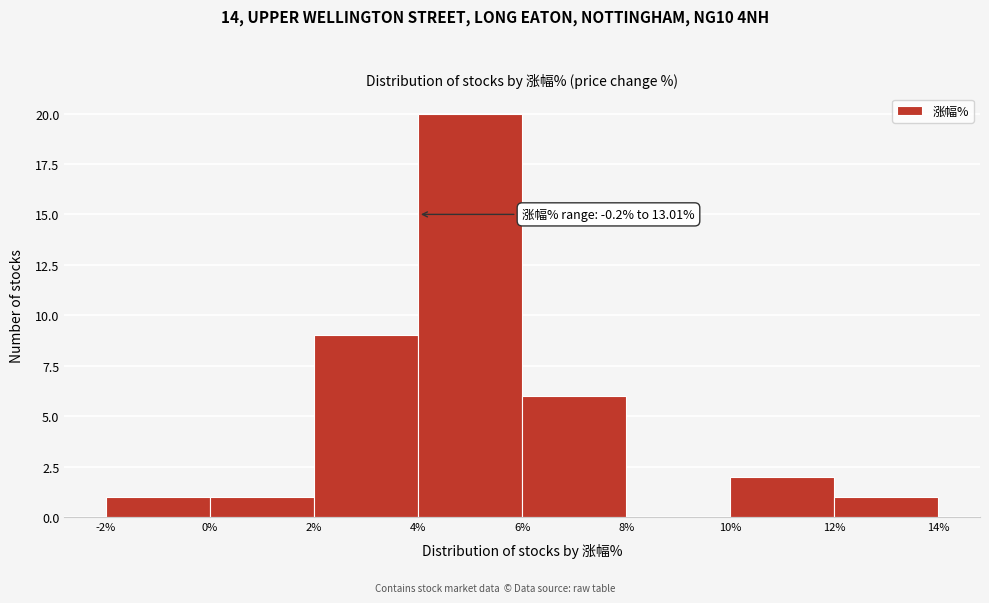

Which range on the x-axis has the tallest bar?

4% to 6%